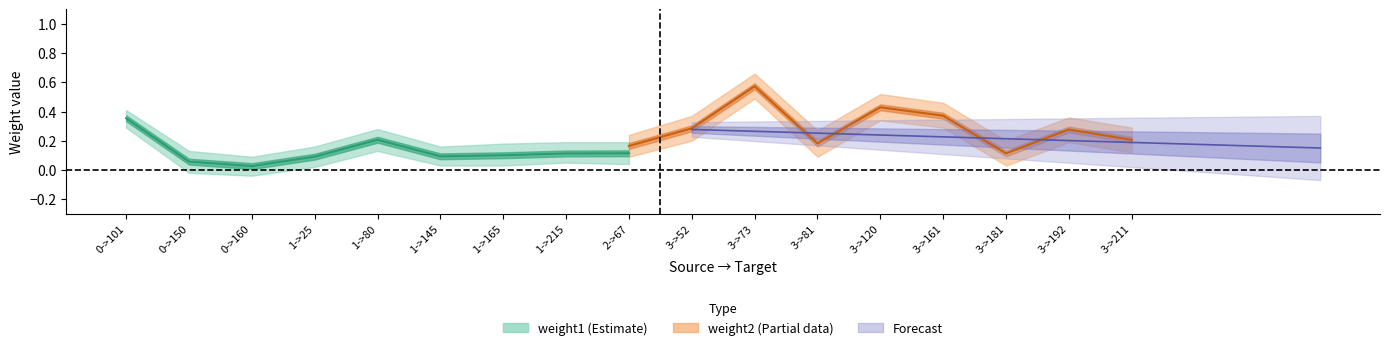

What is the difference between the highest and lowest values at 3->192?

0.3